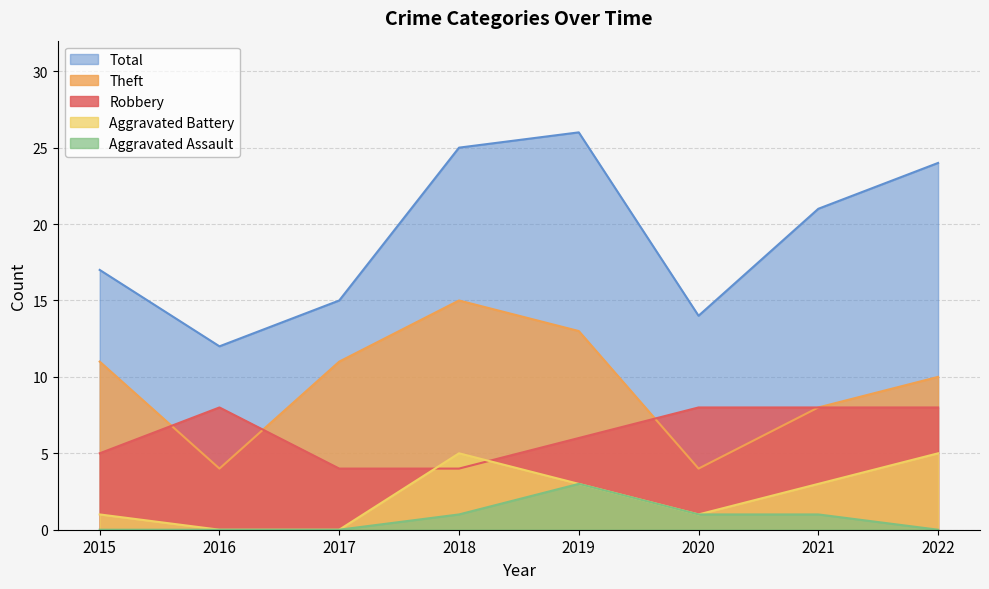

The value of Total at 2017 is 15. True or false?

True